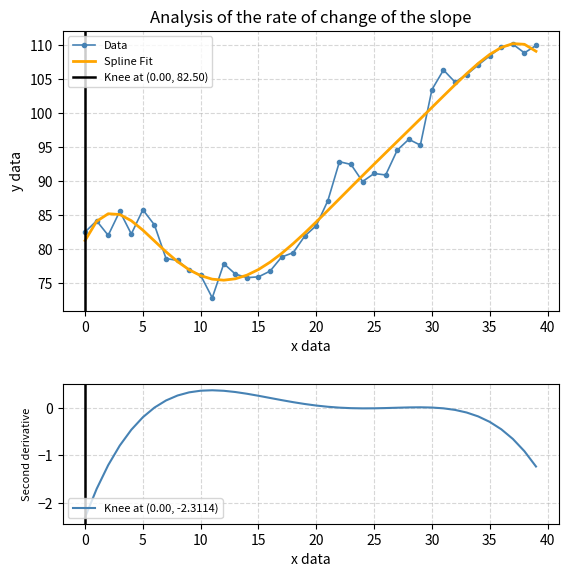

The value of Spline Fit at 35 is 72.0. True or false?

False